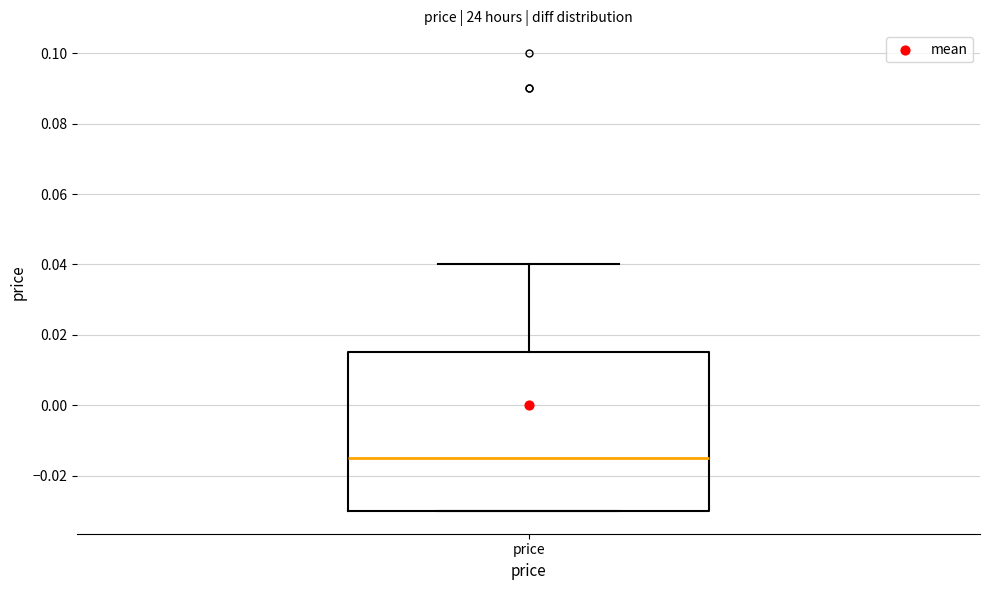

Read this box plot against the y-axis: the position of the median line, the range covered by the box, and the ends of both whiskers. The values are not printed on the chart, so give them approximately, as read against the axis.

median -0.014, box -0.030 to 0.016, whiskers -0.030 to 0.040